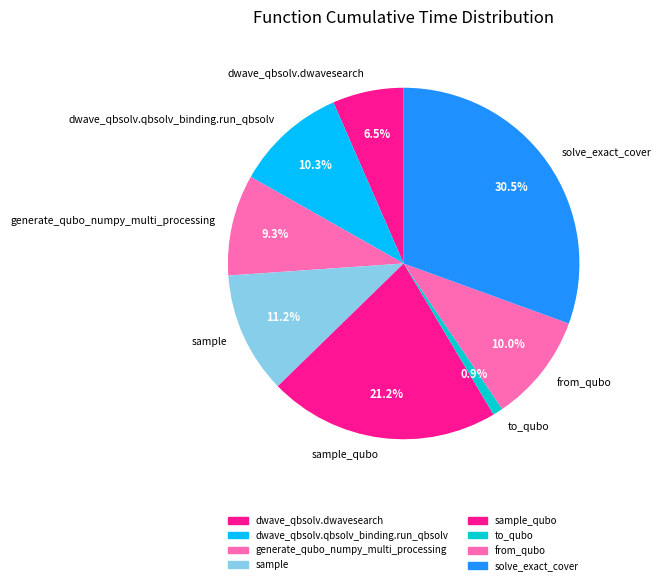

What percentage do generate_qubo_numpy_multi_processing and to_qubo together represent?

10.2%